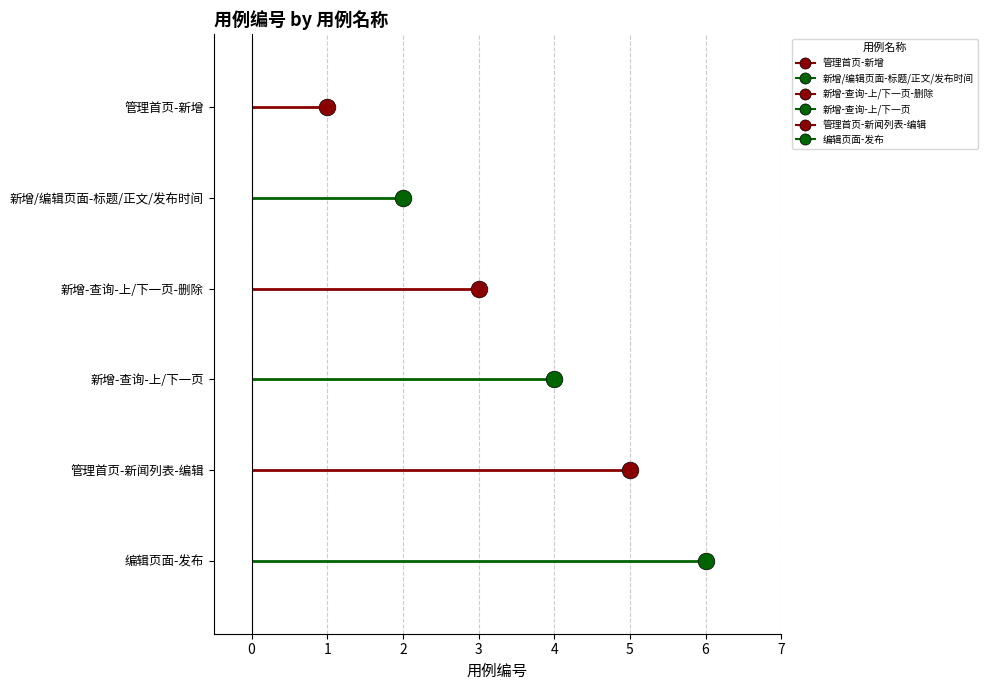

What is the change in value from 管理首页-新增 to 管理首页-新闻列表-编辑?

+4